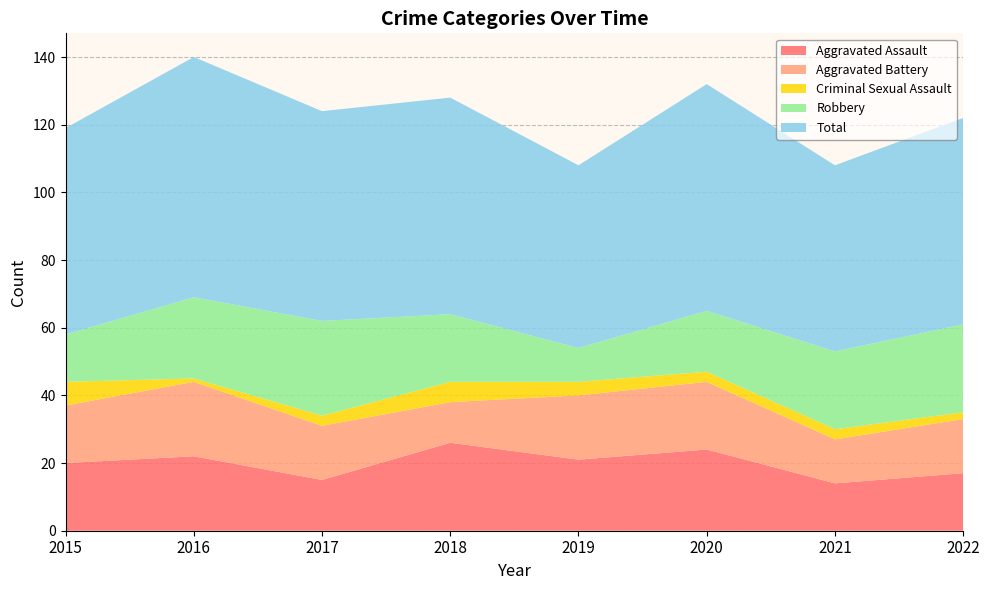

Reading left to right, what are all the values shown in this chart?

Aggravated Assault: 2015=20	2016=22	2017=15	2018=26	2019=21	2020=24	2021=14	2022=17
Aggravated Battery: 2015=17	2016=22	2017=16	2018=12	2019=19	2020=20	2021=13	2022=16
Criminal Sexual Assault: 2015=7	2016=1	2017=3	2018=6	2019=4	2020=3	2021=3	2022=2
Robbery: 2015=14	2016=24	2017=28	2018=20	2019=10	2020=18	2021=23	2022=26
Total: 2015=61	2016=71	2017=62	2018=64	2019=54	2020=67	2021=55	2022=61